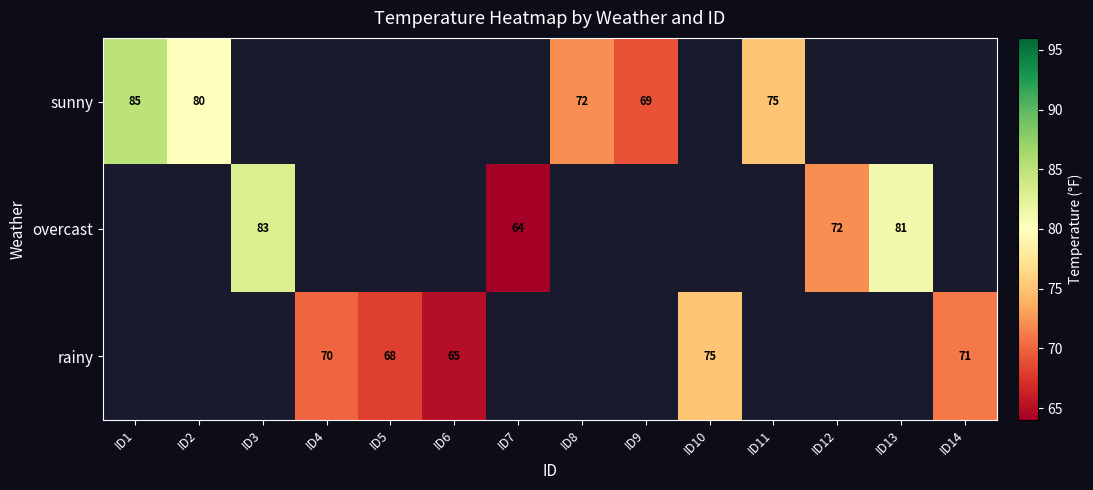

How many categories are shown in the chart?

14